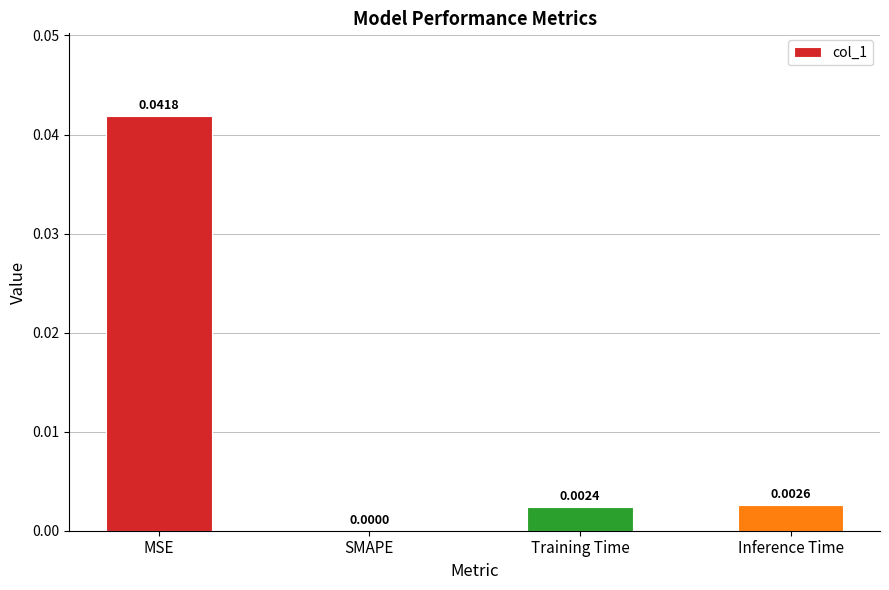

Which has a higher value, Inference Time or MSE?

MSE